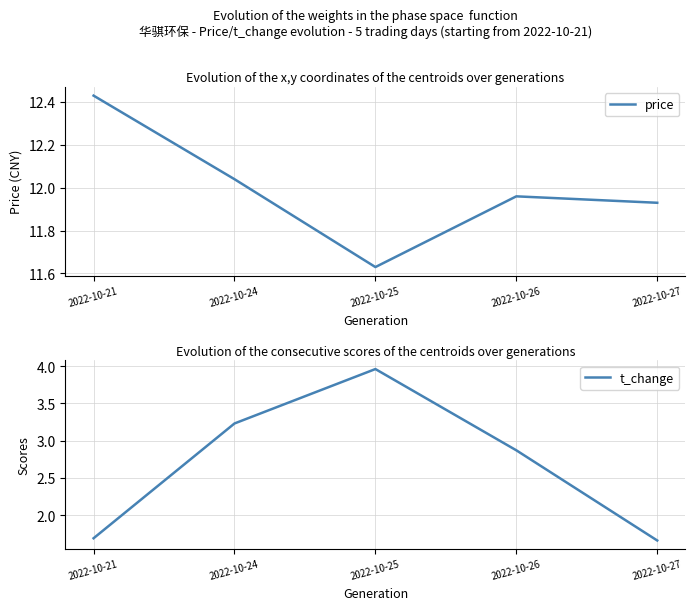

Where does the t_change series first go above 2?

2022-10-24